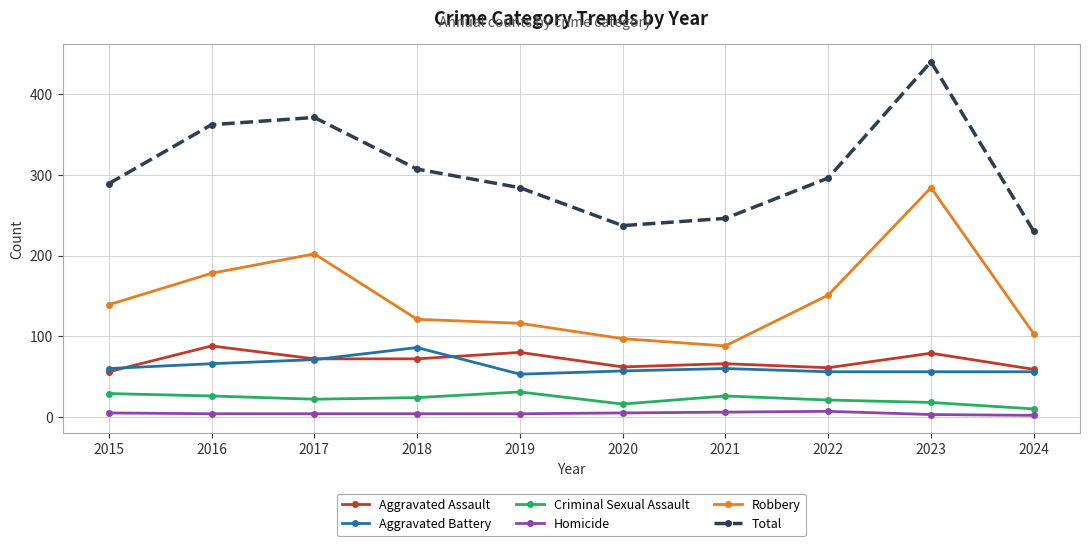

Does the chart display data point markers on the line(s)?

Yes